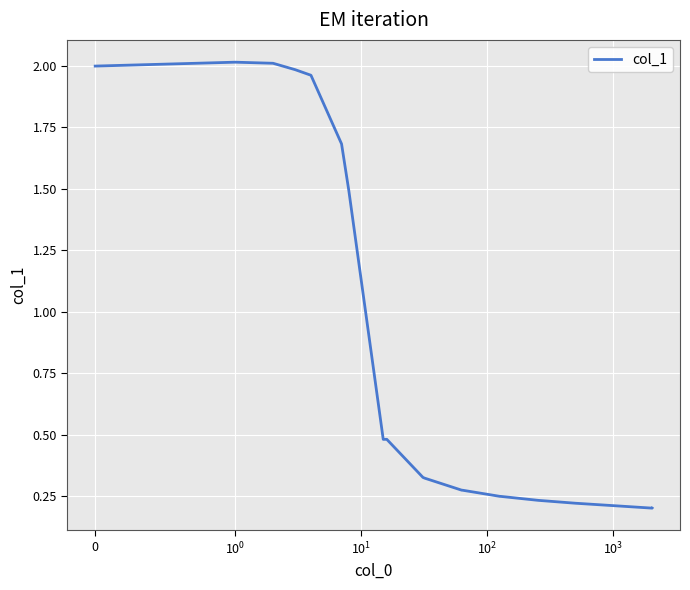

What is the difference between the maximum and minimum values?

1.8